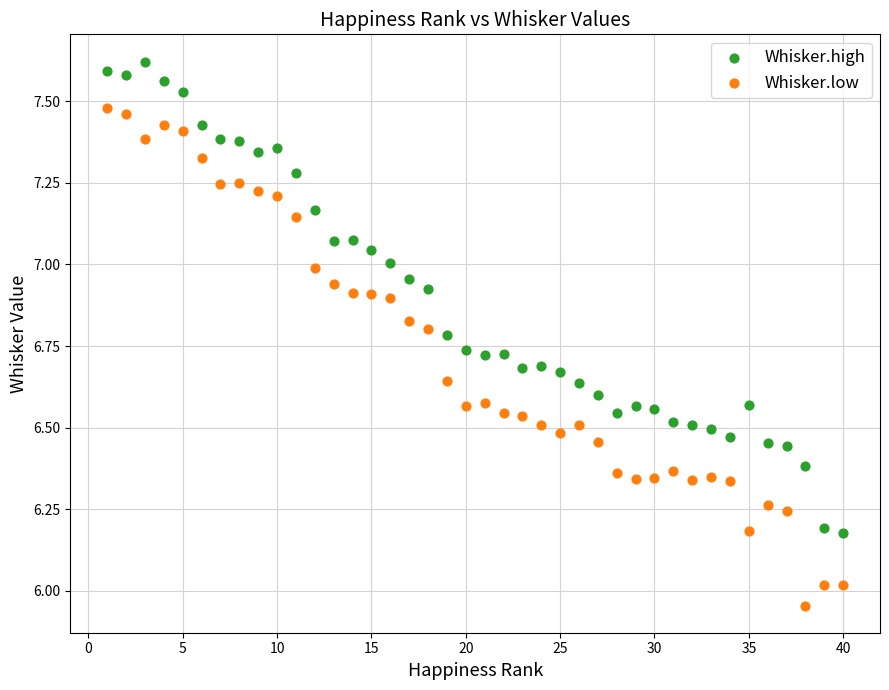

Which series has the widest spread of Y values?

Whisker.low